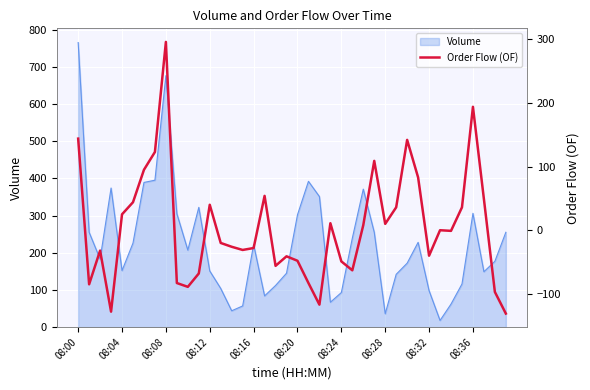

What is the approximate value at 30, to the nearest 50?

150